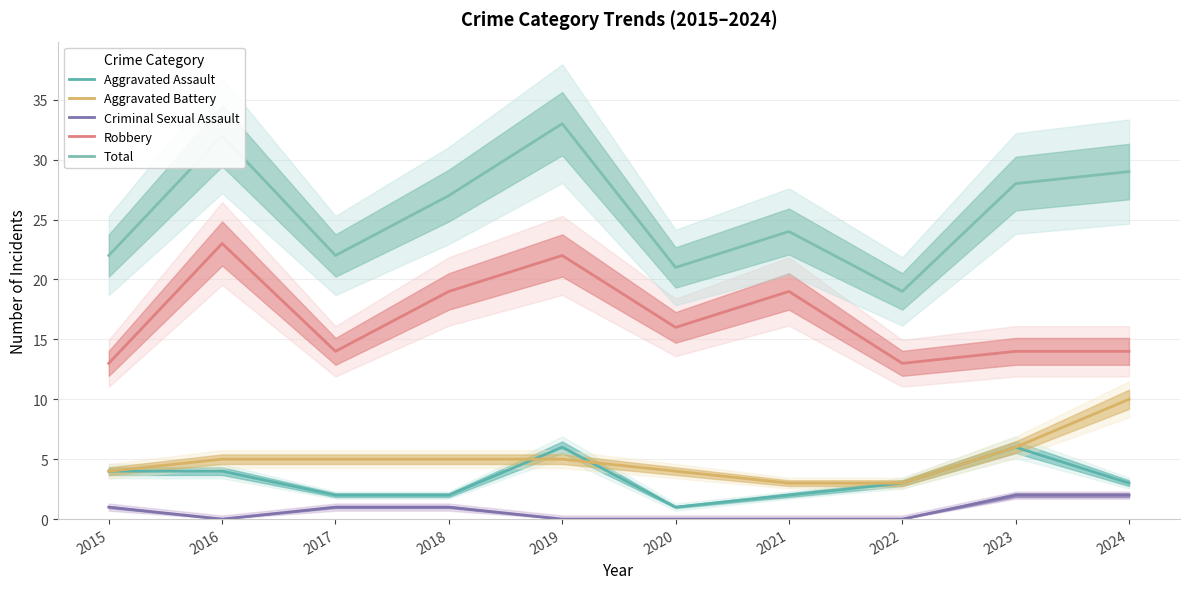

Reading left to right, extract all data points from this chart.

Aggravated Assault: 4	4	2	2	6	1	2	3	6	3
Aggravated Battery: 4	5	5	5	5	4	3	3	6	10
Criminal Sexual Assault: 1	0	1	1	0	0	0	0	2	2
Robbery: 13	23	14	19	22	16	19	13	14	14
Total: 22	32	22	27	33	21	24	19	28	29